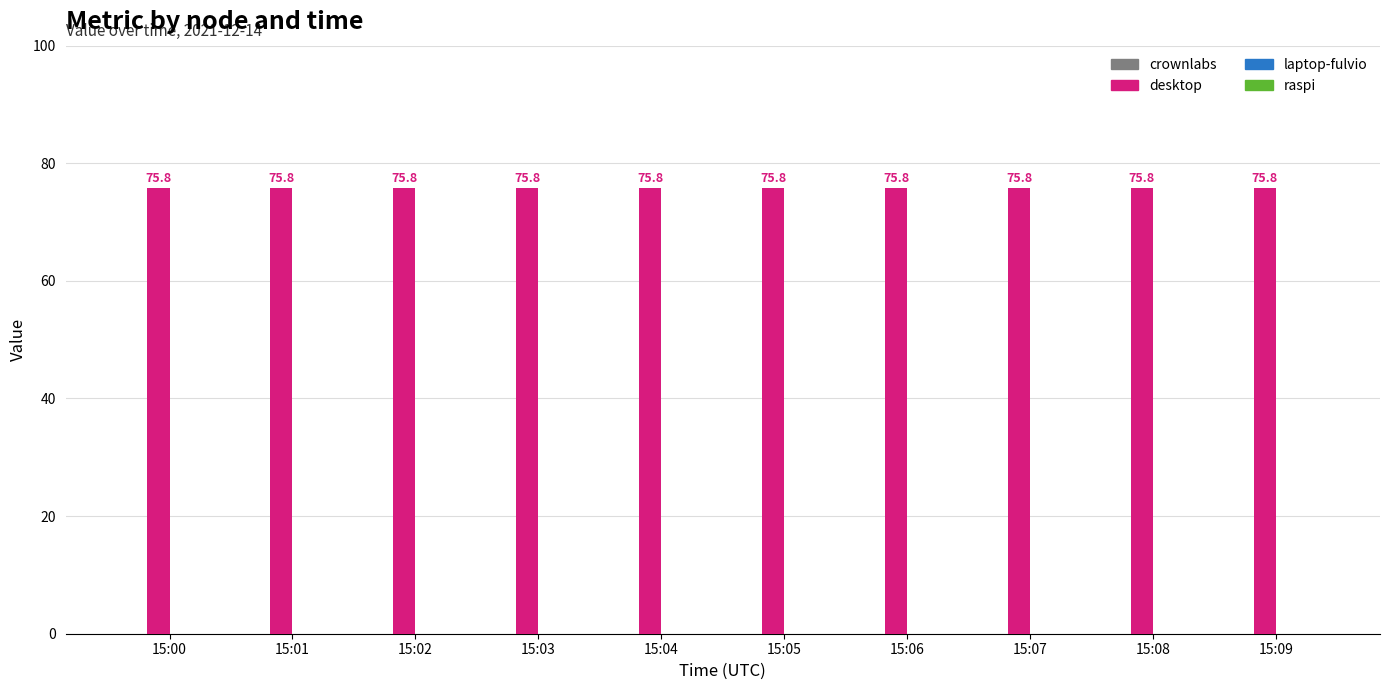

Count the number of data series in this chart.

4